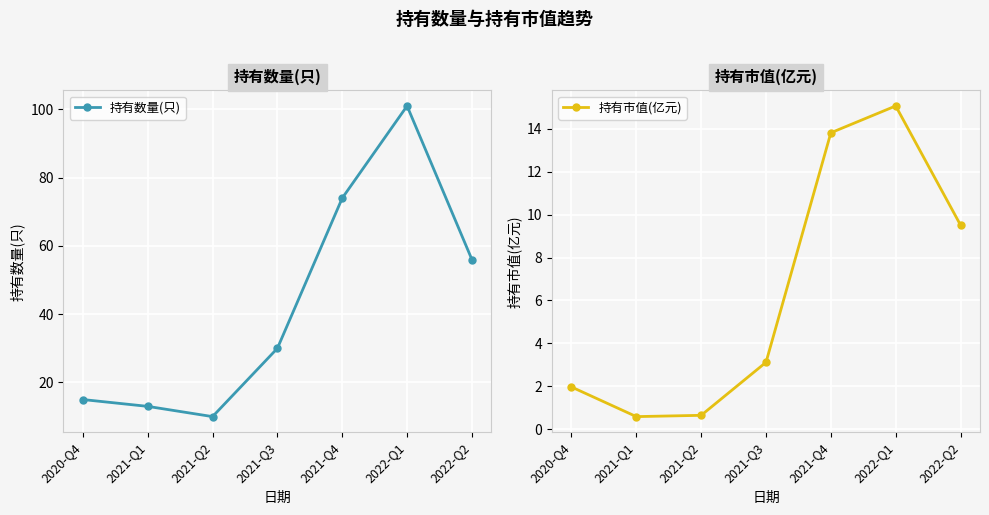

What is the label of the 2nd point from the left?

2021-Q1